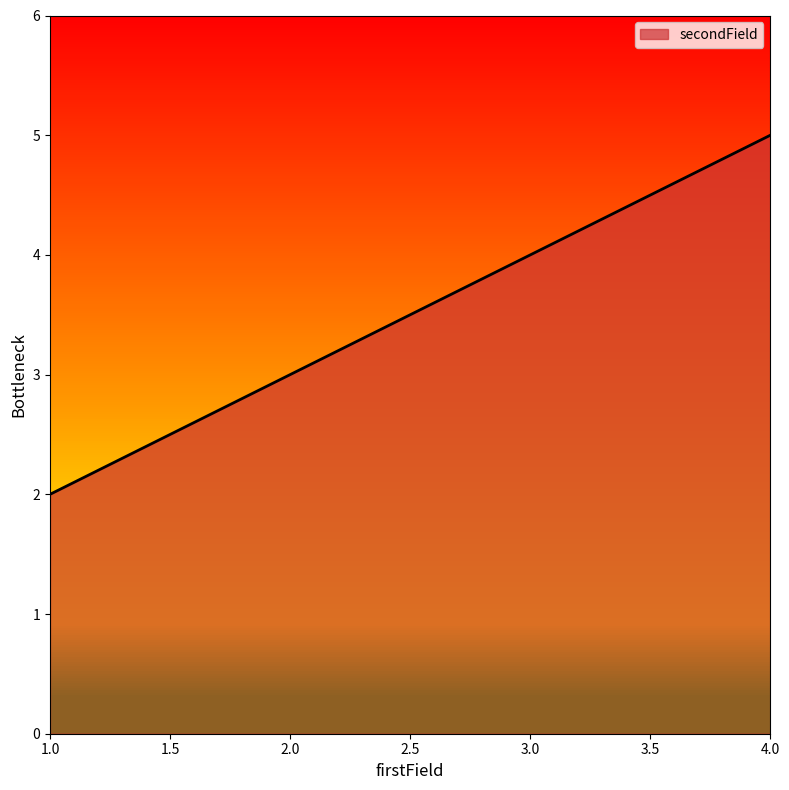

The value at 2.0 is 3. True or false?

True